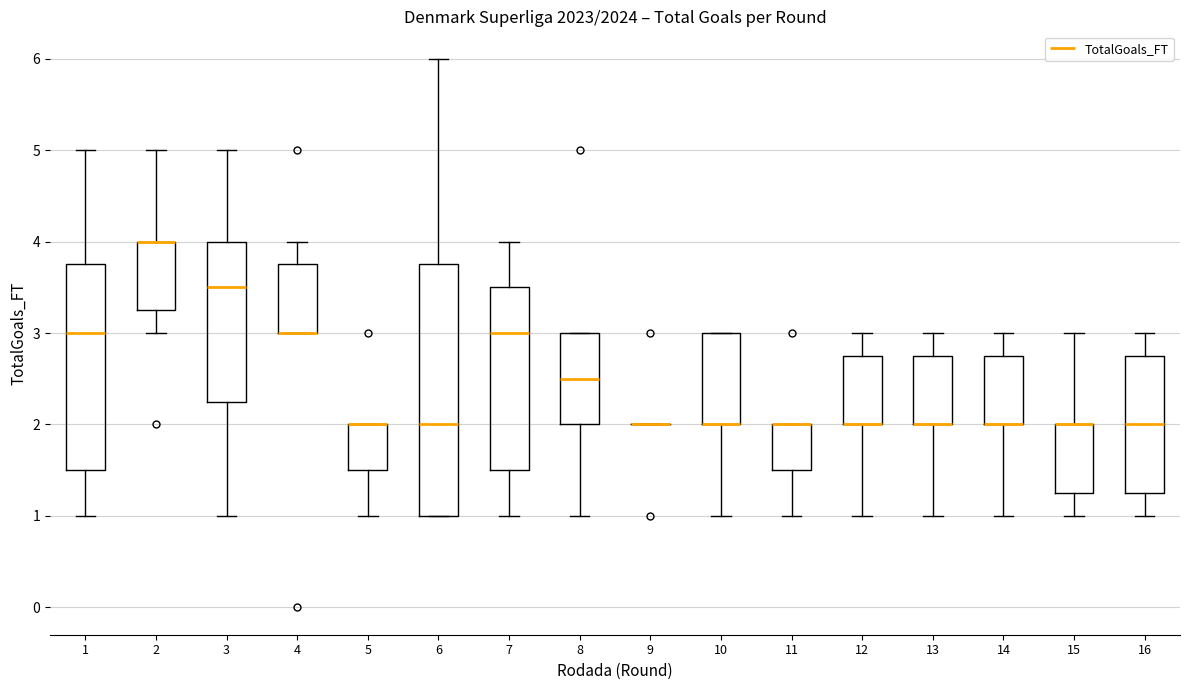

Reading left to right, read every box against the y-axis: the position of its median line, the range the box covers, and the ends of its whiskers. The values are not printed on the chart, so give them approximately, as read against the axis.

1: median 3.0, box 1.5 to 3.8, whiskers 1.0 to 5.0
2: median 4.0 (drawn on the box's upper edge), box 3.3 to 4.0, whiskers 3.0 to 5.0
3: median 3.5, box 2.3 to 4.0, whiskers 1.0 to 5.0
4: median 3.0 (drawn on the box's lower edge), box 3.0 to 3.8, whiskers 3.0 to 4.0
5: median 2.0 (drawn on the box's upper edge), box 1.5 to 2.0, whiskers 1.0 to 2.0
6: median 2.0, box 1.0 to 3.8, whiskers 1.0 to 6.0
7: median 3.0, box 1.5 to 3.5, whiskers 1.0 to 4.0
8: median 2.5, box 2.0 to 3.0, whiskers 1.0 to 3.0
9: box collapsed to a line at 2.0, whiskers 2.0 to 2.0
10: median 2.0 (drawn on the box's lower edge), box 2.0 to 3.0, whiskers 1.0 to 3.0
11: median 2.0 (drawn on the box's upper edge), box 1.5 to 2.0, whiskers 1.0 to 2.0
12: median 2.0 (drawn on the box's lower edge), box 2.0 to 2.8, whiskers 1.0 to 3.0
13: median 2.0 (drawn on the box's lower edge), box 2.0 to 2.8, whiskers 1.0 to 3.0
14: median 2.0 (drawn on the box's lower edge), box 2.0 to 2.8, whiskers 1.0 to 3.0
15: median 2.0 (drawn on the box's upper edge), box 1.3 to 2.0, whiskers 1.0 to 3.0
16: median 2.0, box 1.3 to 2.8, whiskers 1.0 to 3.0